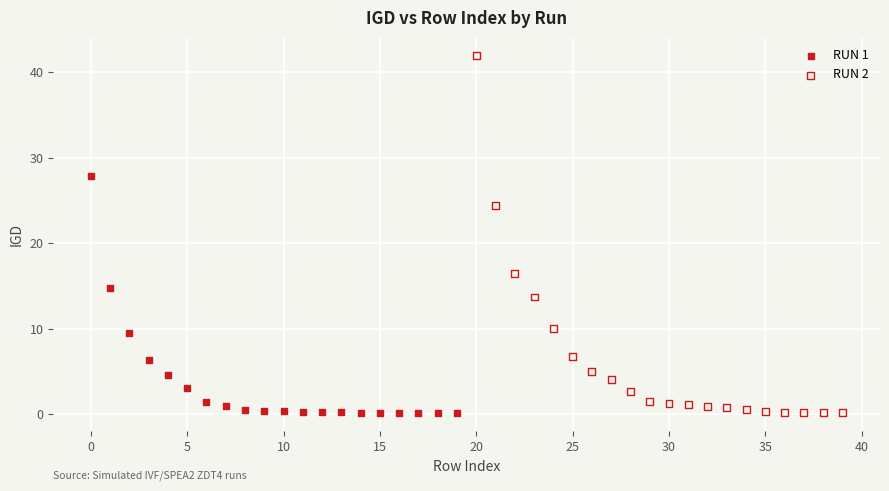

Which series reaches the maximum Y coordinate?

RUN 2